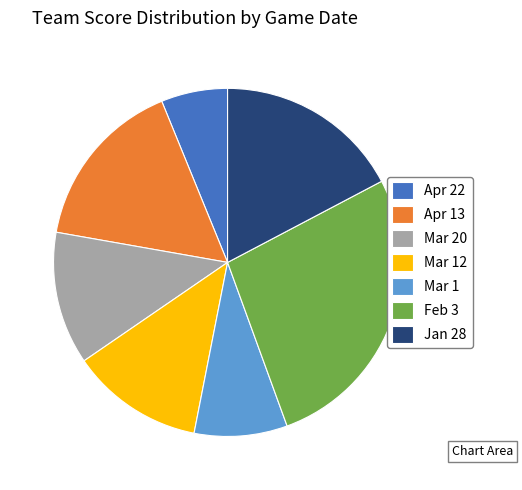

Which has a higher value, Apr 13 or Mar 12?

Apr 13